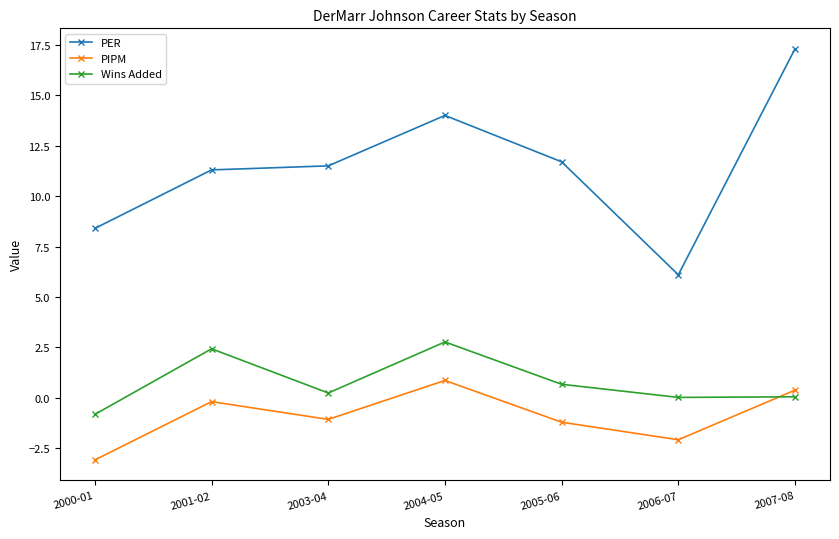

The value of Wins Added at 2006-07 is 0.0. True or false?

True